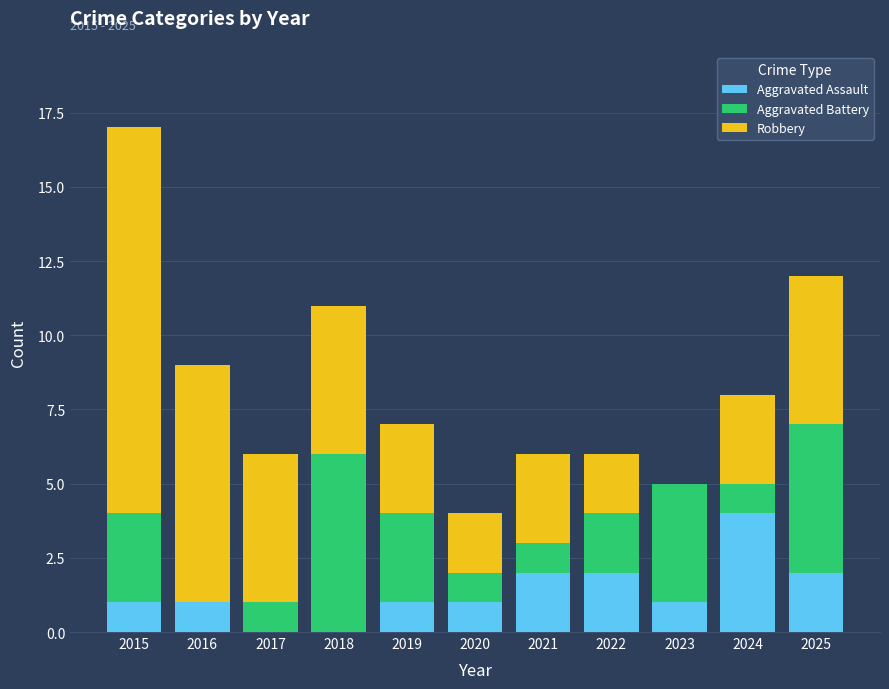

Does the chart contain stacked bars?

Yes